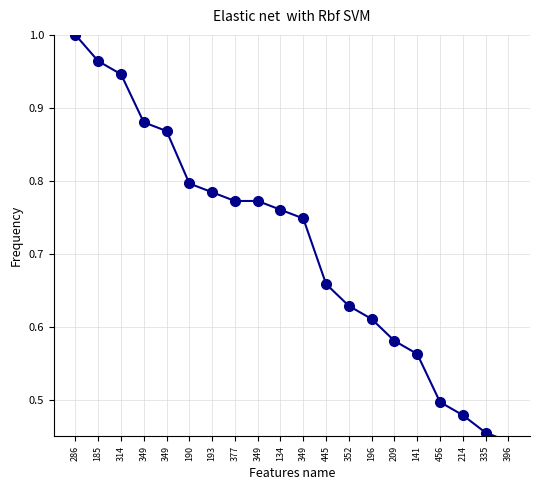

Does the chart display data point markers on the line(s)?

Yes